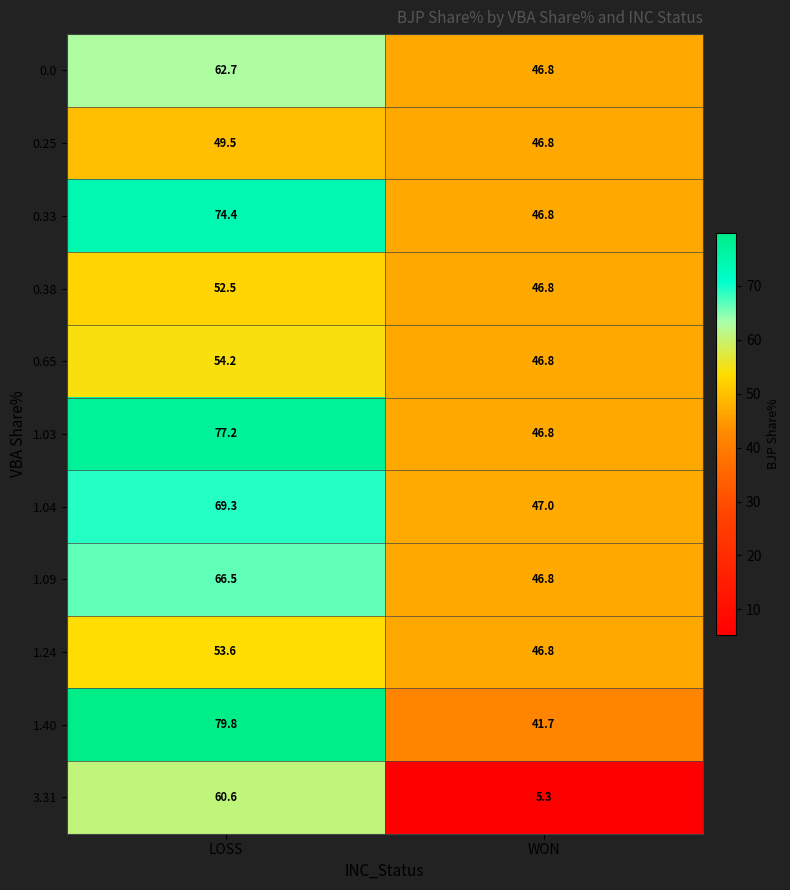

Rank the series by their maximum value, from highest to lowest.

1.40, 1.03, 0.33, 1.04, 1.09, 0.0, 3.31, 0.65, 1.24, 0.38, 0.25